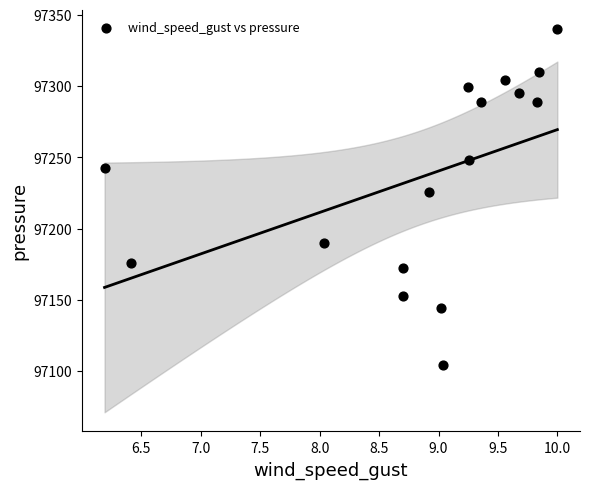

What Y value in the scatter plot is closest to 97222?

97226.1